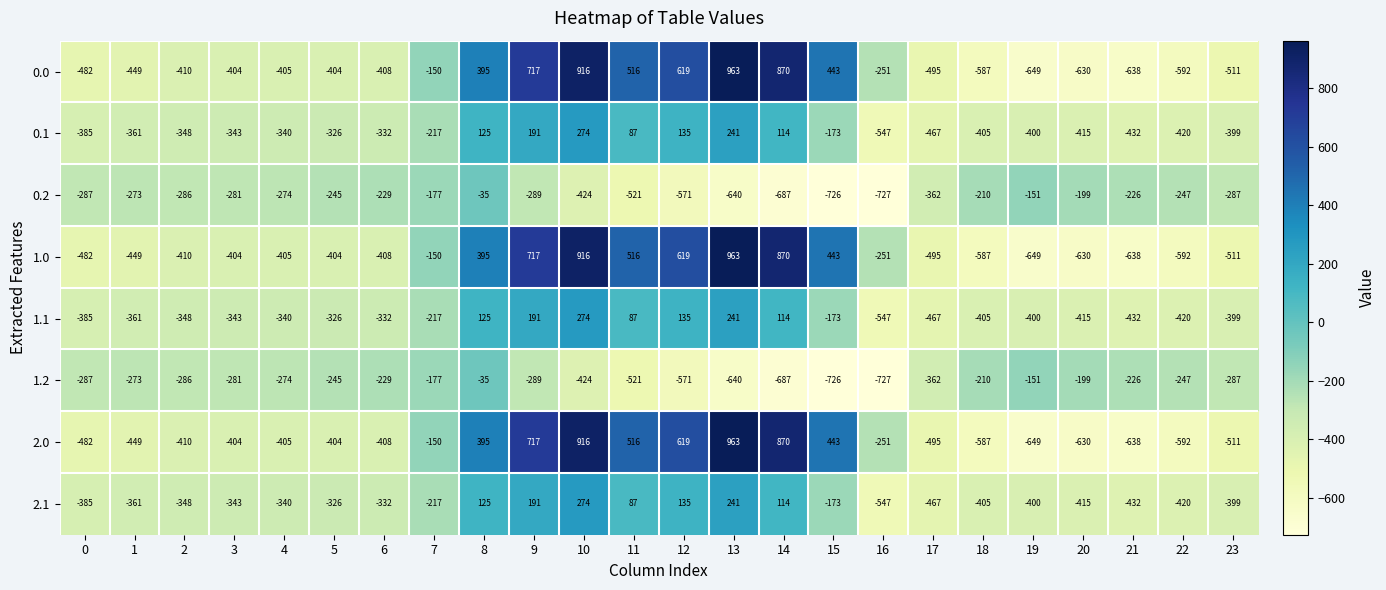

True or false: 1.2 has a value of -362 at 17.

True